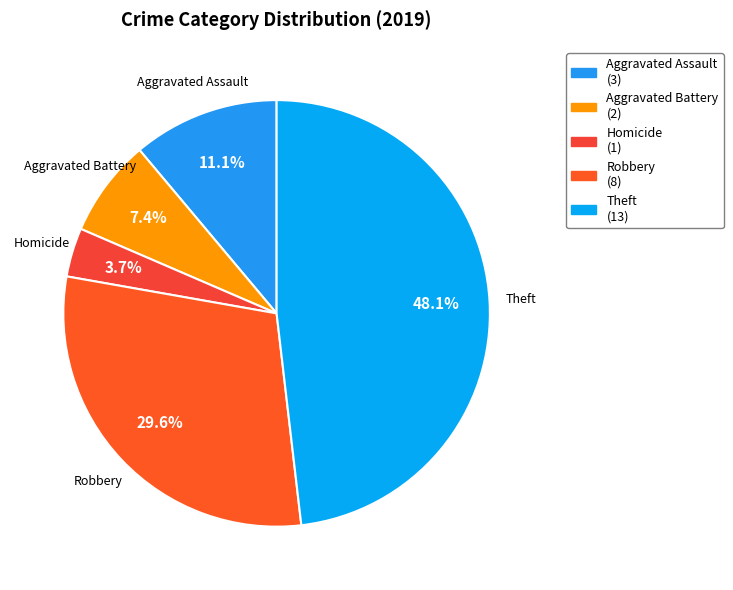

Count the number of slices in the pie.

5